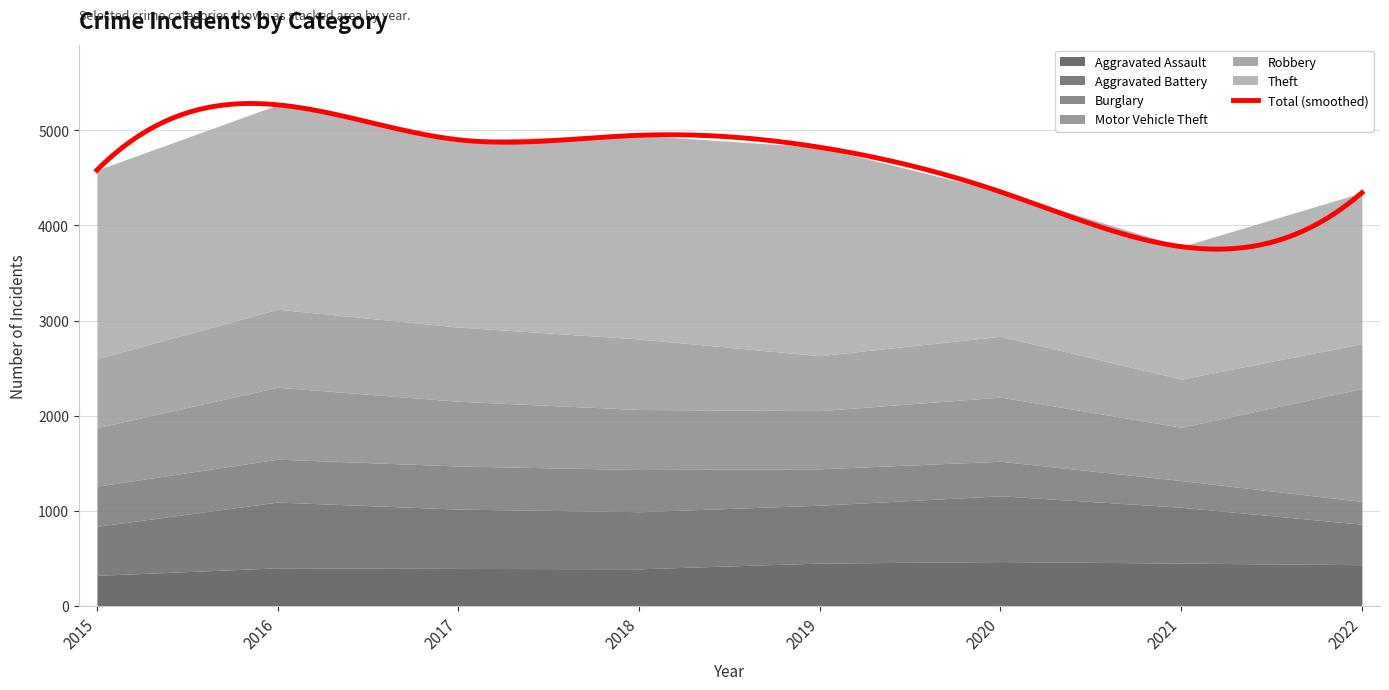

What is the value of the Theft point at the 7th from the left?

1392